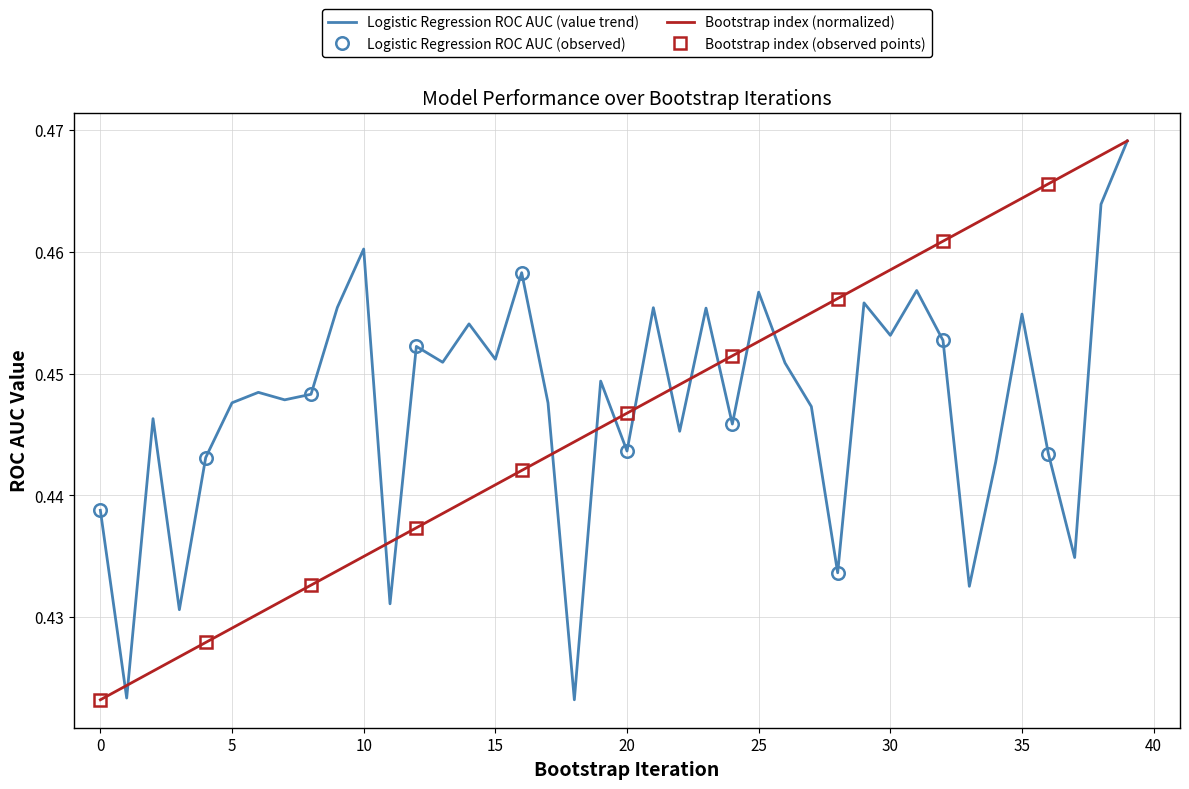

What is the sum of the Logistic Regression roc_auc (value) values at 7 and 33?

0.9